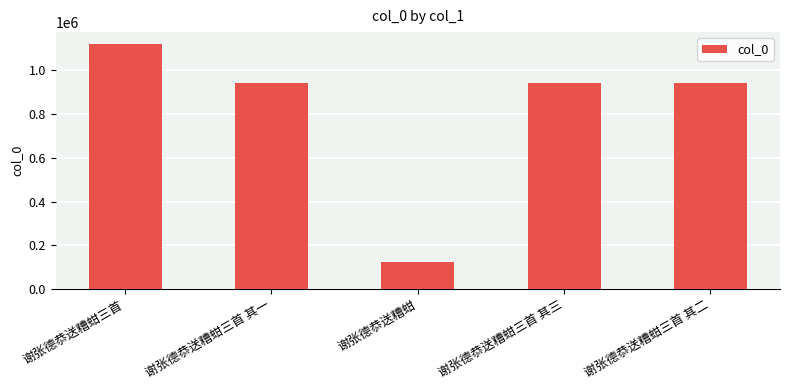

What is the ratio of the value at 谢张德恭送糟蚶三首 to the value at 谢张德恭送糟蚶三首 其二?

1.2